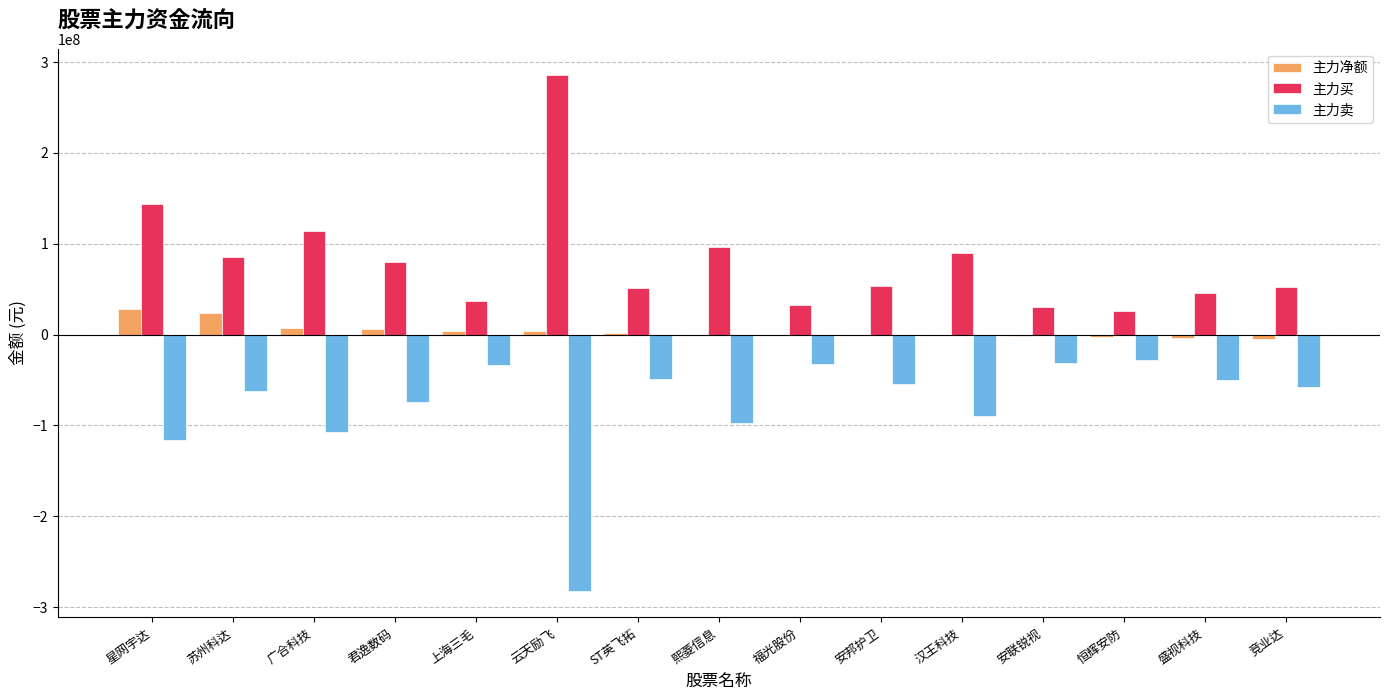

What is the approximate value of 主力净额 at 广合科技?

7514122